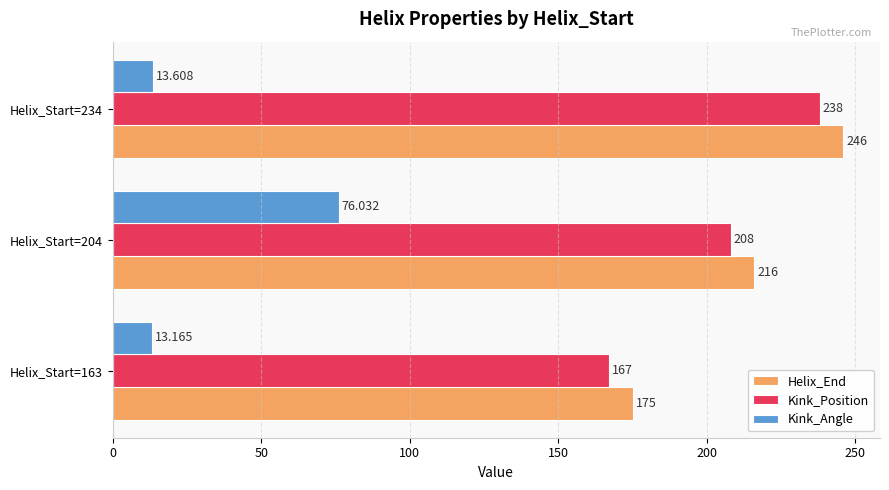

At Helix_Start=204, list the series in order from smallest to largest.

Kink_Angle, Kink_Position, Helix_End